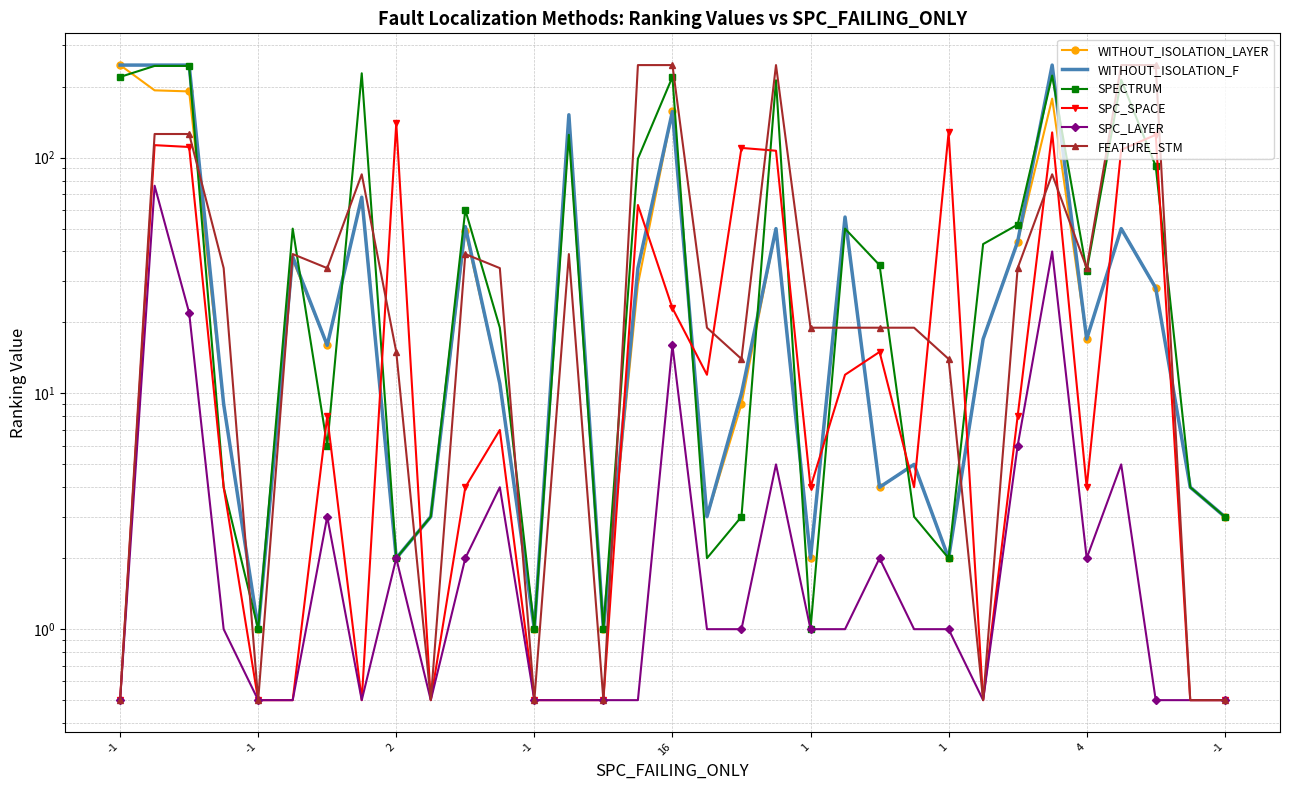

How many interior local peaks does the WITHOUT_ISOLATION_F series have?

10